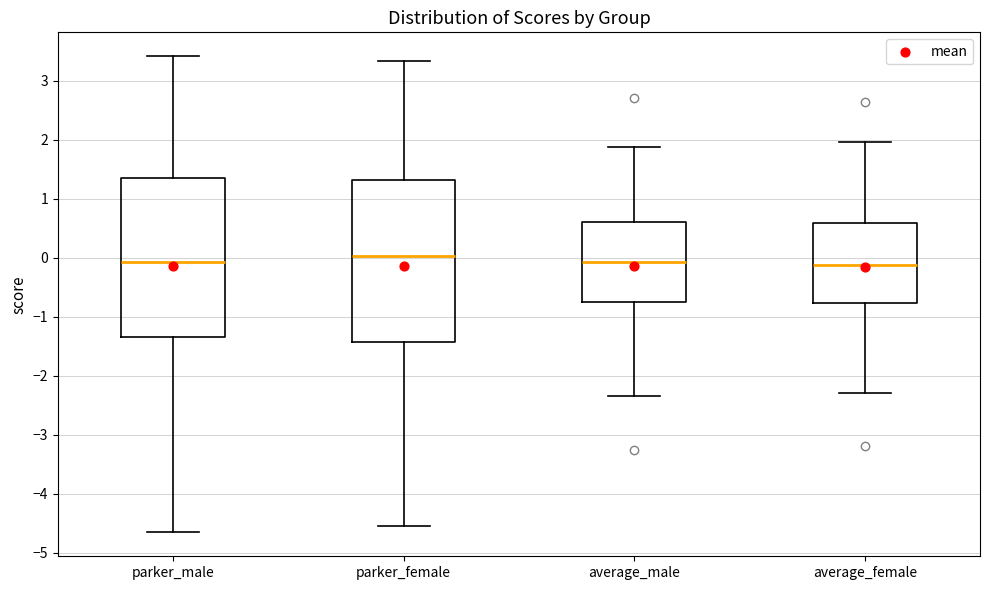

Where does the lower whisker of the box for average_male end on the y-axis? The values are not printed on the chart, so give them approximately, as read against the axis.

-2.3